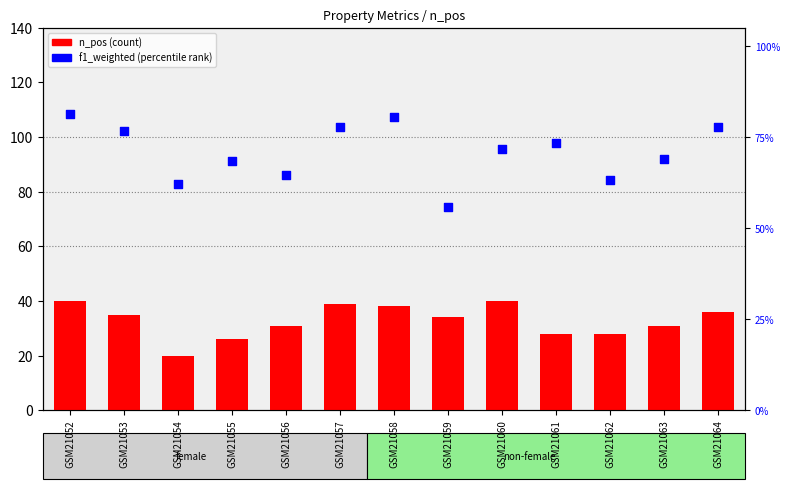

At how many categories does at least one series exceed 35?

5